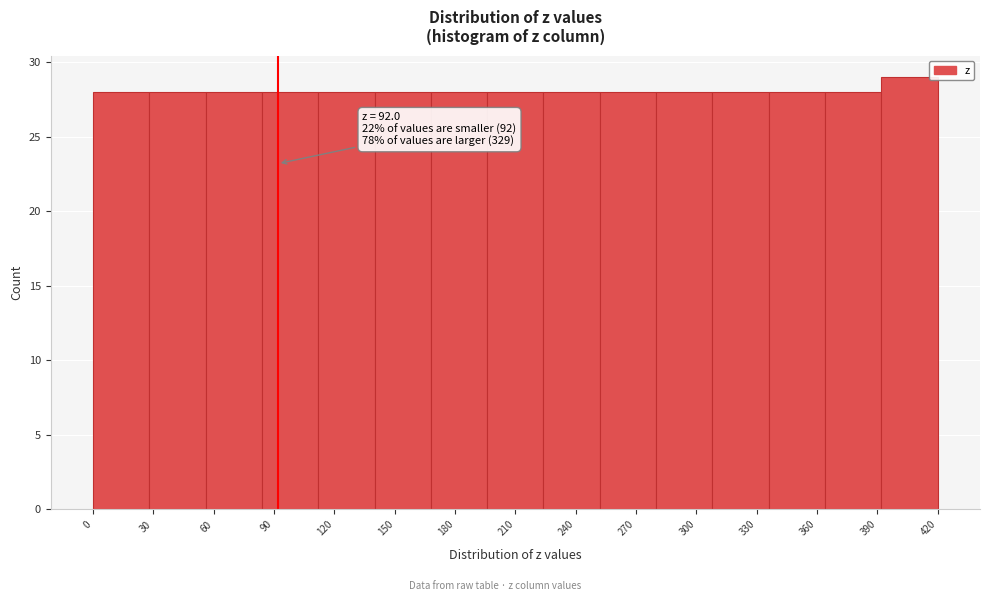

Over which range of the x-axis is the bar tallest?

390 to 420